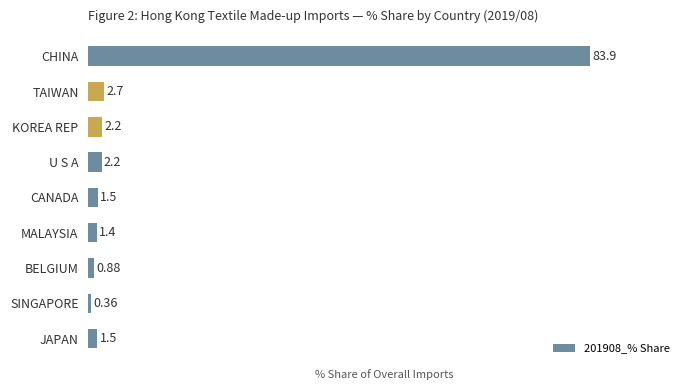

What is the change in value from KOREA REP to CANADA?

-0.7